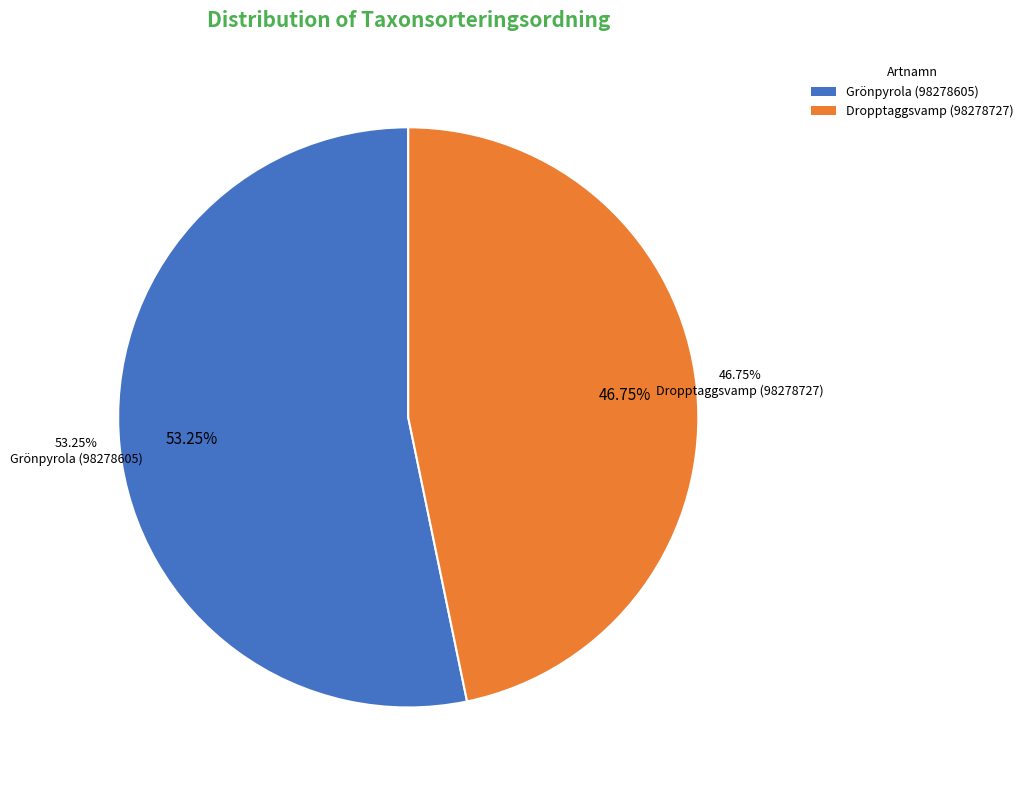

What is the ratio of the value at Grönpyrola (98278605) to the value at Dropptaggsvamp (98278727)?

1.1